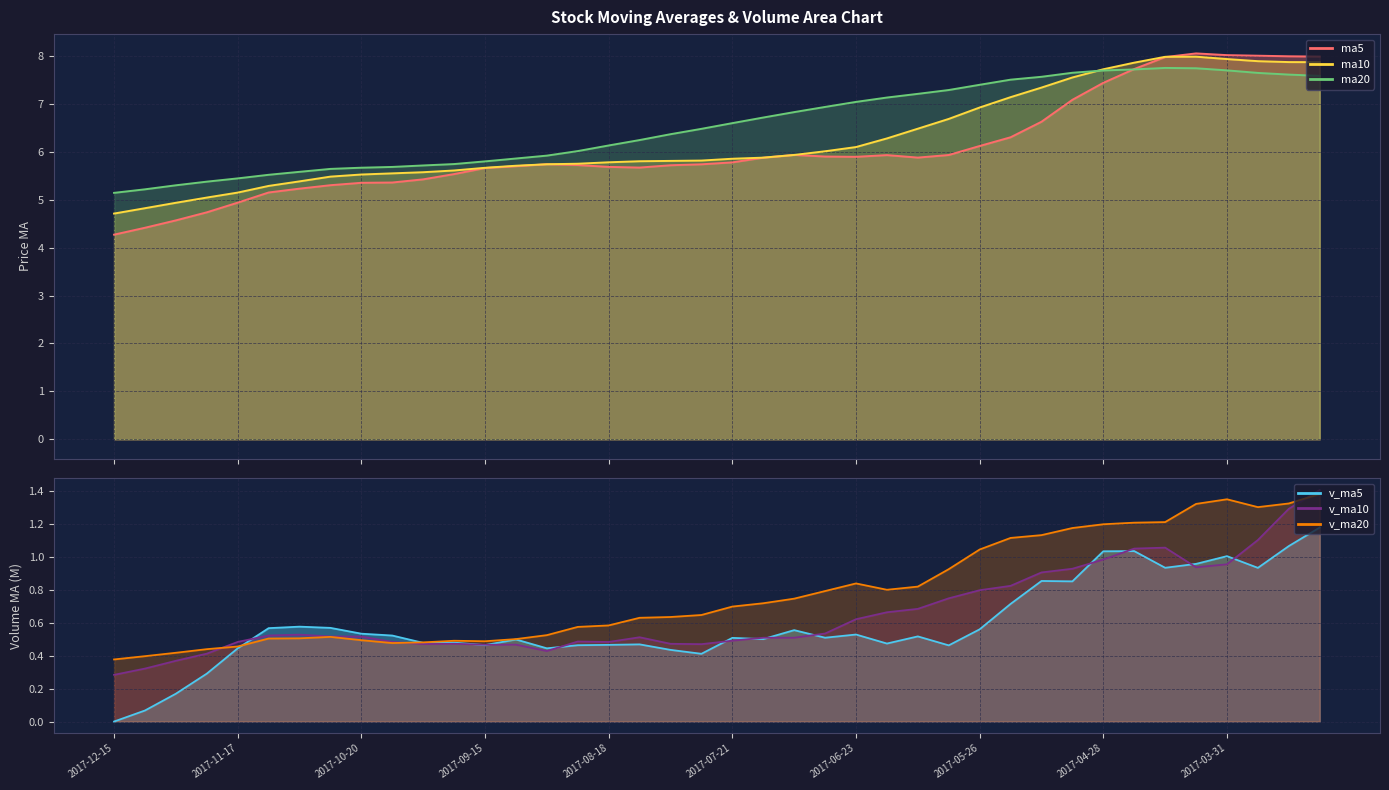

Where do v_ma20 and v_ma10 first cross each other?

2017-11-24 and 2017-11-17